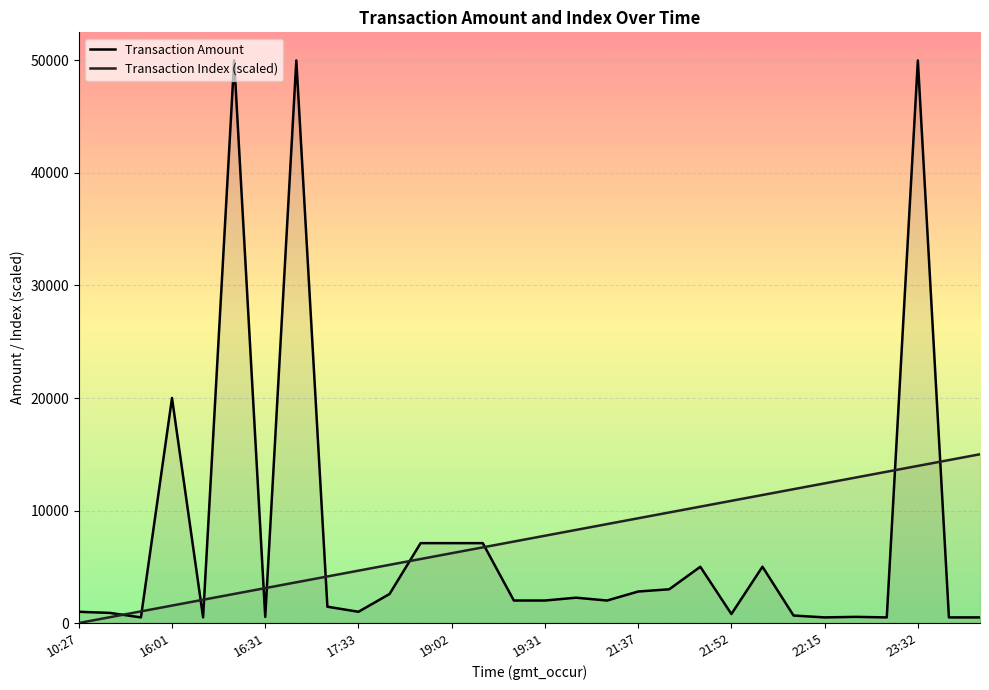

True or false: Transaction Index (scaled) has more than 2 points higher than both neighbors.

False